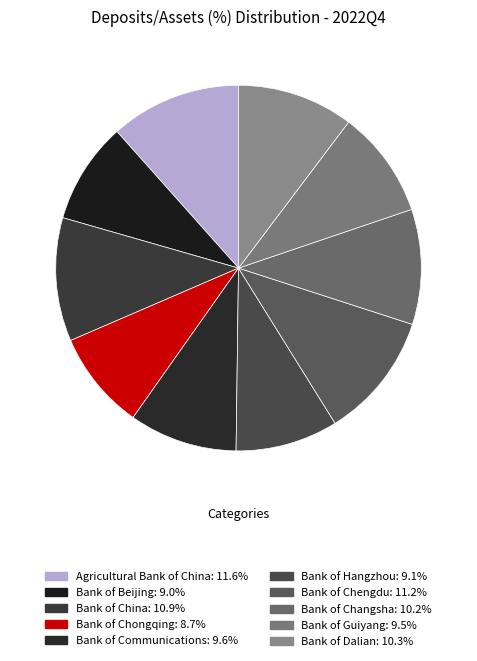

Rank the categories by value from highest to lowest.

Agricultural Bank of China Limited, Bank of Chengdu Co., Ltd., Bank of China Limited, Bank of Dalian Co.,Ltd., Bank of Changsha Co., Ltd., Bank of Communications Co., Ltd., Bank of Guiyang Co.,Ltd., Bank of Hangzhou Co., Ltd., Bank of Beijing Co., Ltd., Bank of Chongqing Co., Ltd.